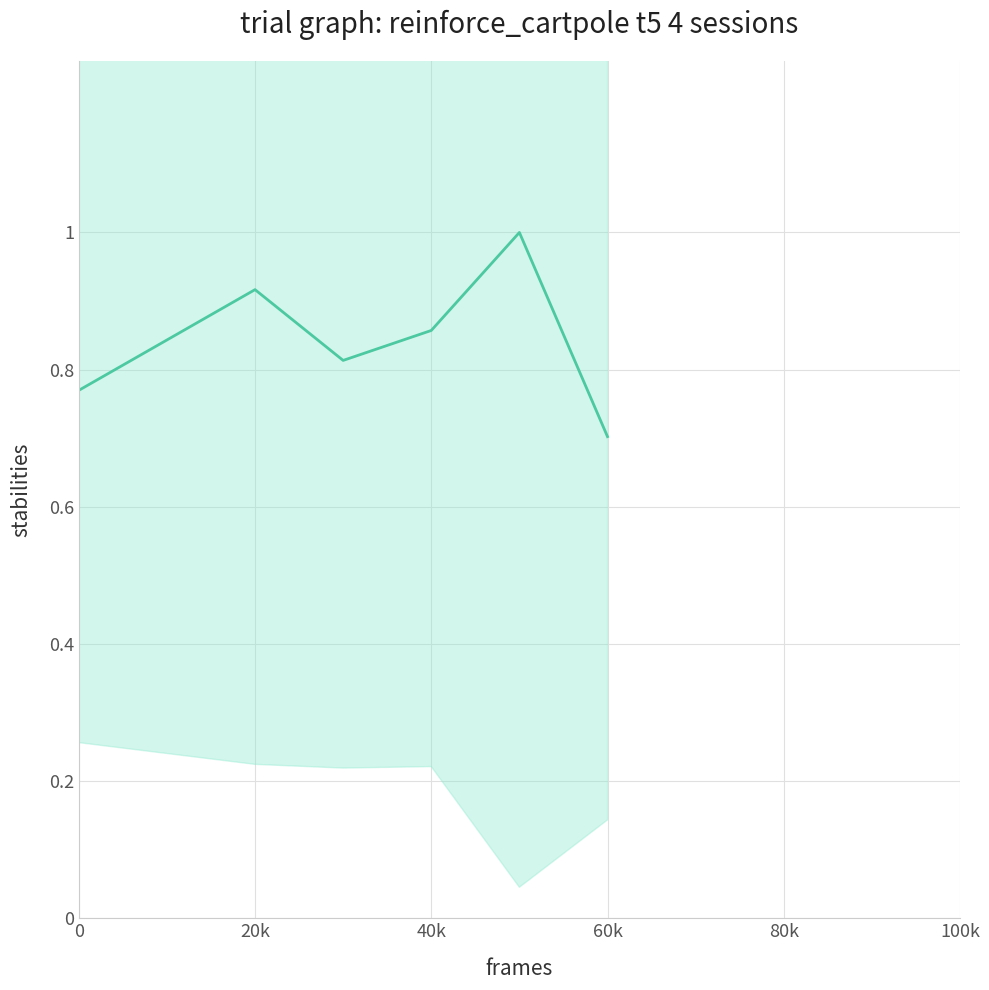

Reading left to right, extract all data points from this chart.

0.8	0.9	0.8	0.9	1.0	0.7